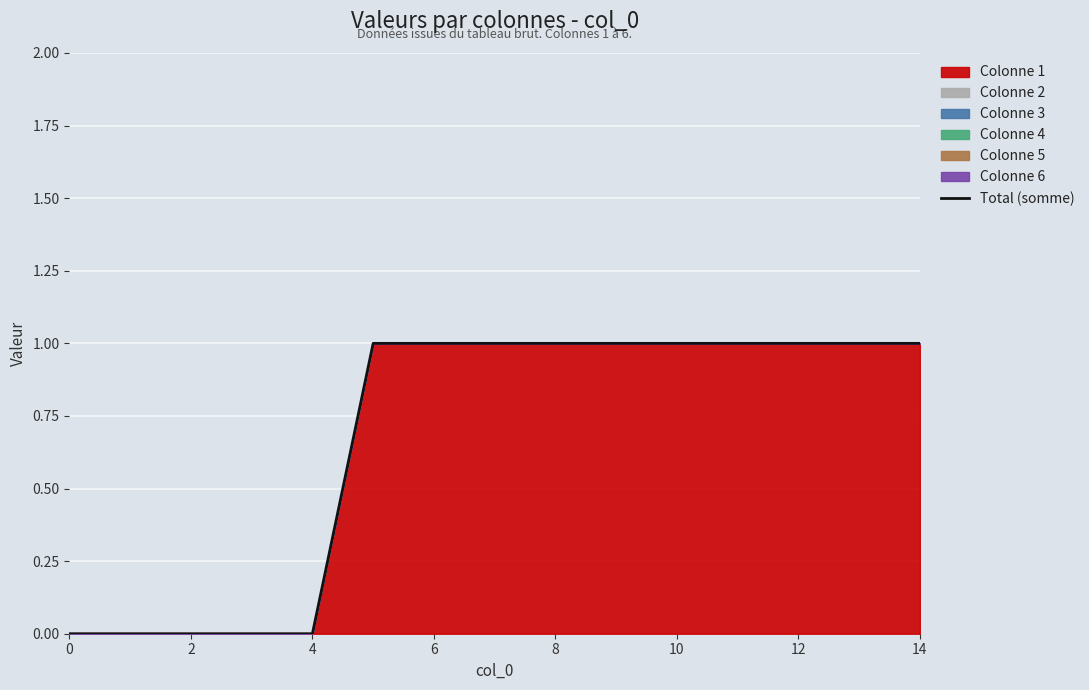

What is the sum of all values?

10